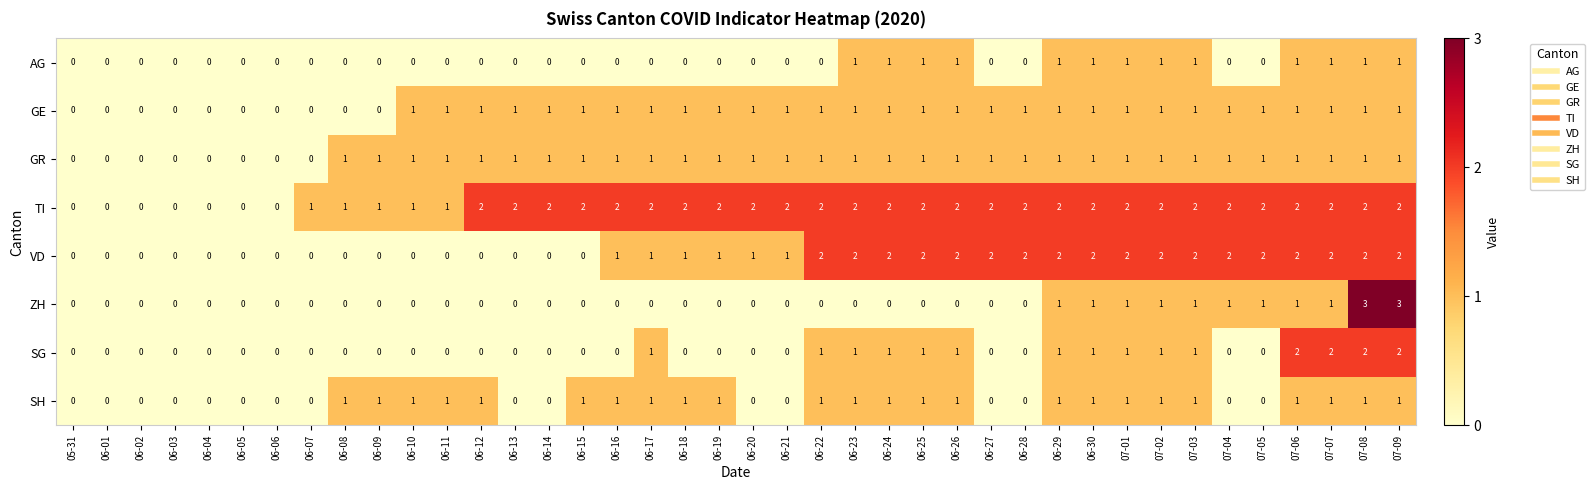

How many VD values are between 0 and 2?

40